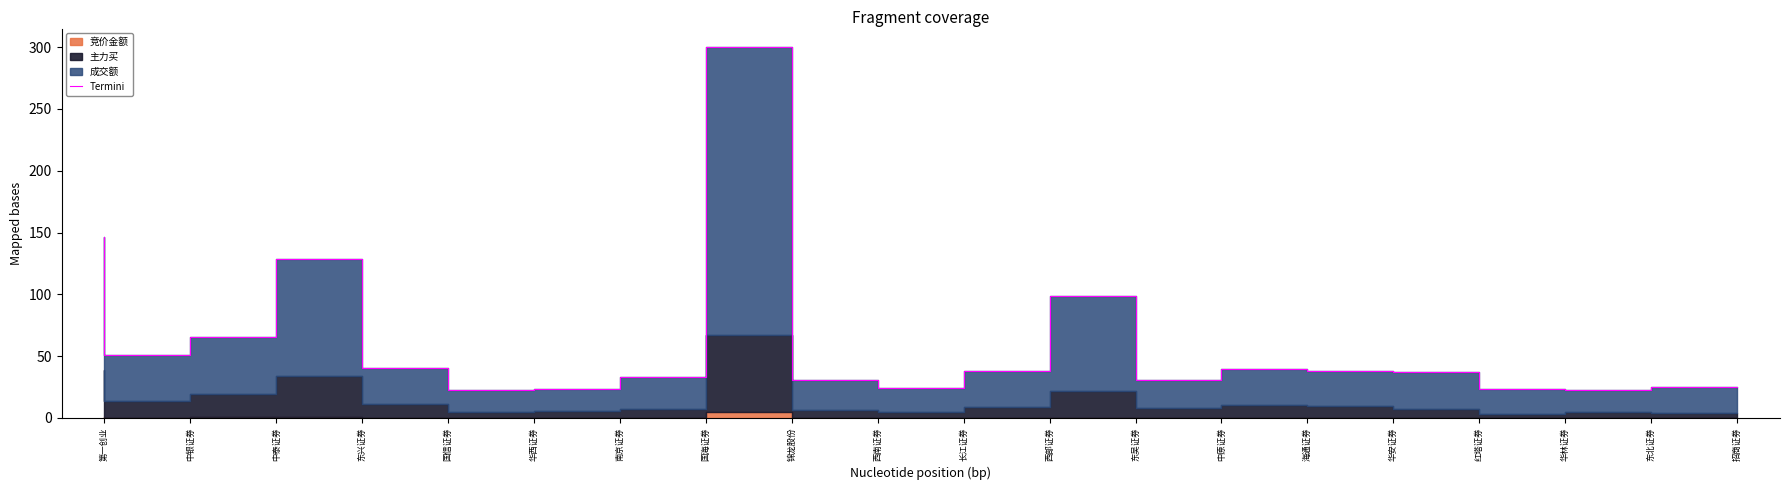

How many lines are shown in the chart?

1